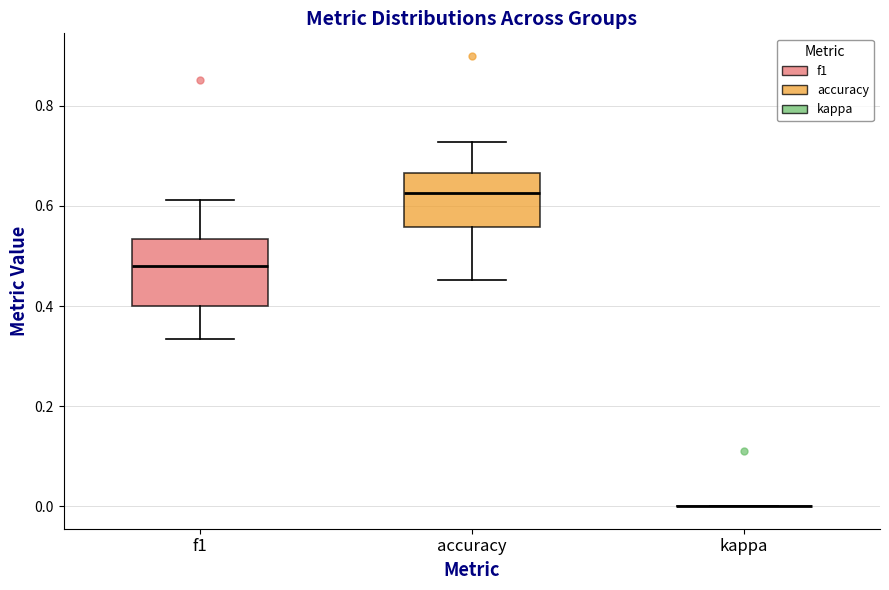

Comparing the boxes themselves (not the whiskers), which one is the tallest?

f1